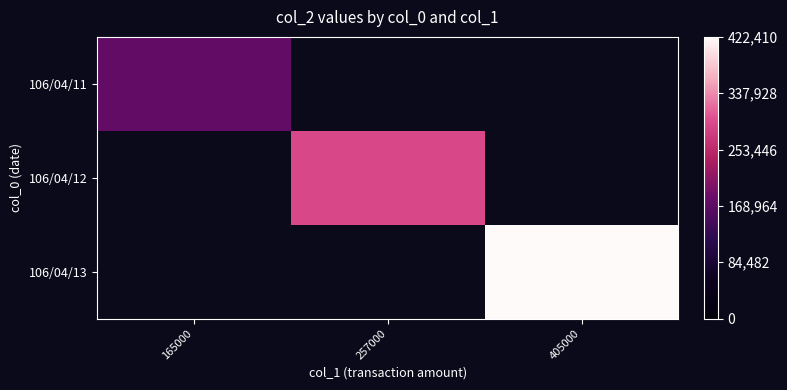

Is the value of 106/04/12 at 257000 greater than the value of 106/04/11 at 165000?

Yes